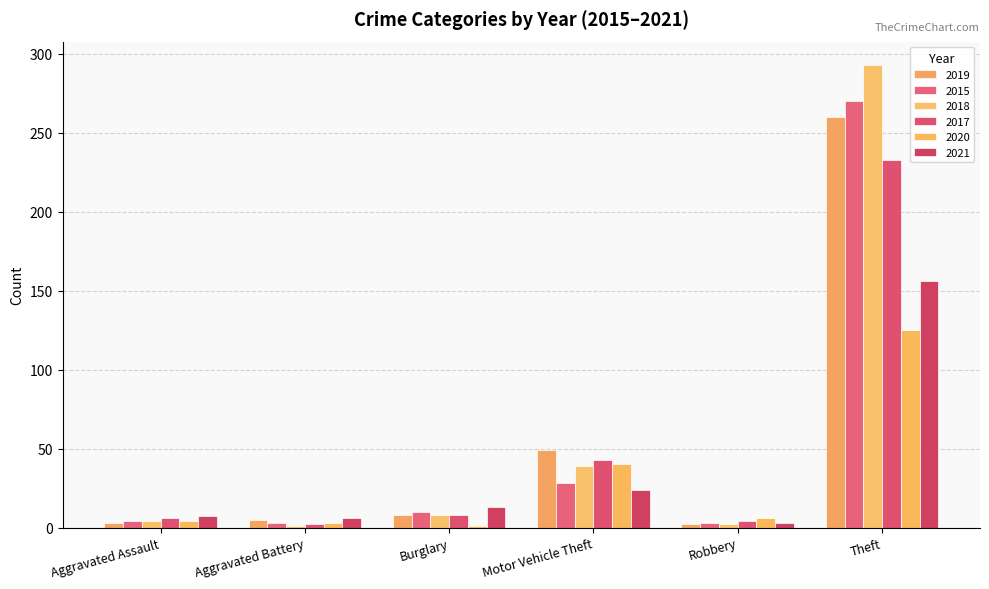

What is the label of the 5th bar from the left?

Robbery